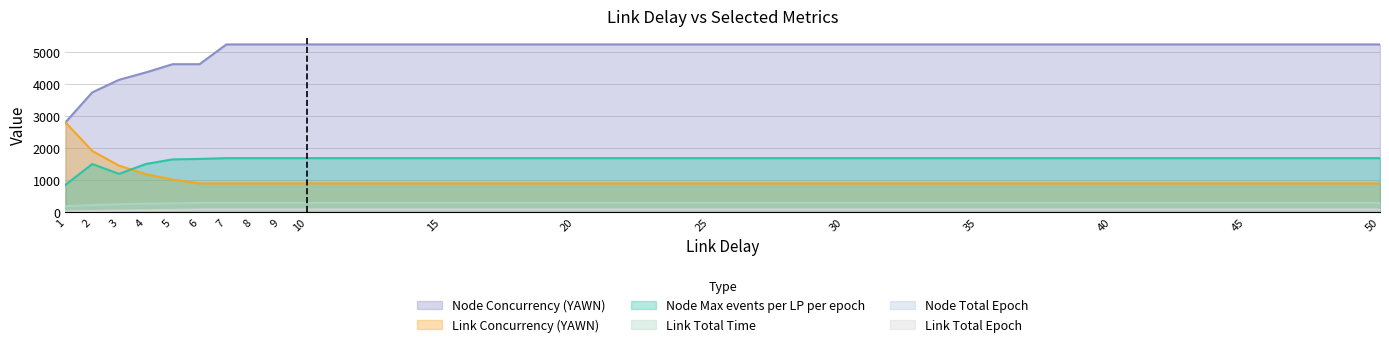

What is the difference between the Link Total Epoch values at 50 and 4?

21.0